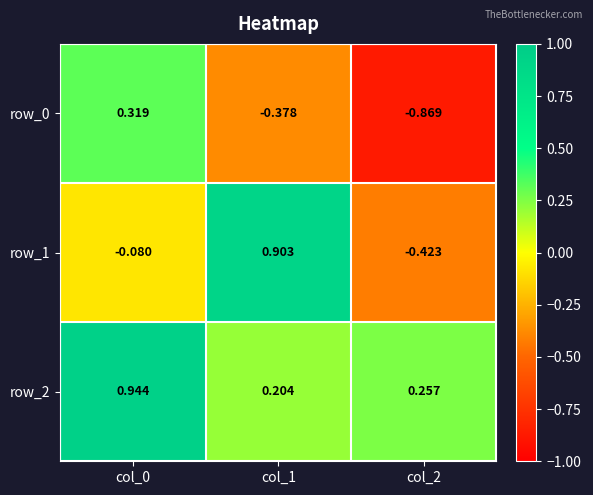

What is the difference between the maximum and second lowest values in the row_1 series?

1.0